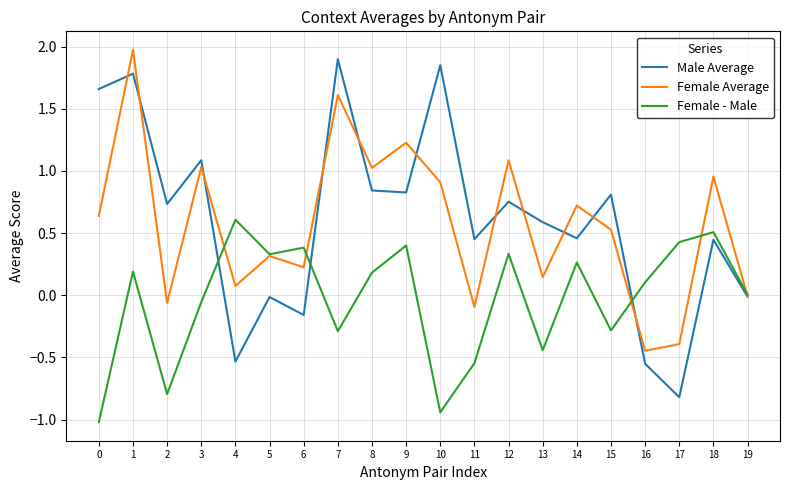

At how many categories does at least one series exceed 1?

8